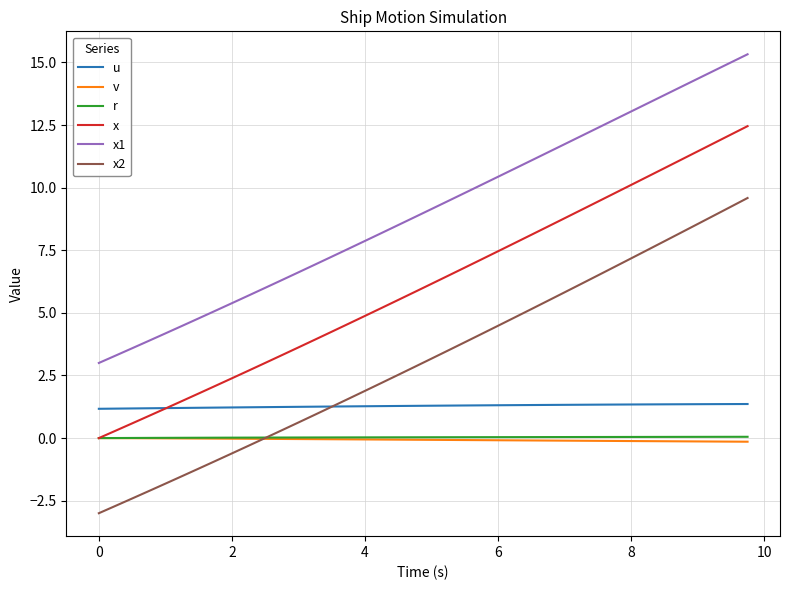

What are all the series names shown in the legend?

u, v, r, x, x1, x2